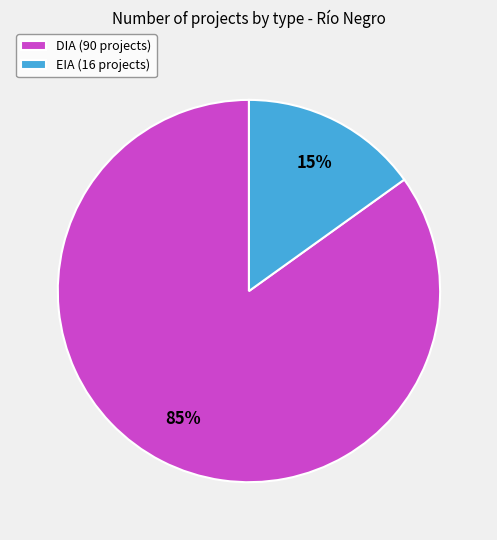

What is the majority slice?

DIA